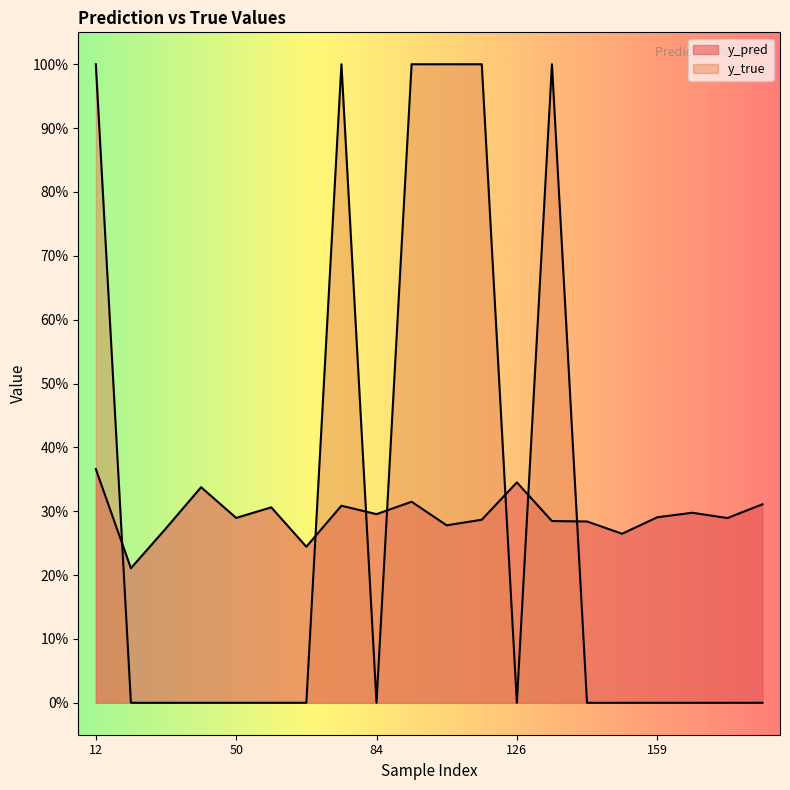

What is the difference between the highest and lowest values at 50?

0.3